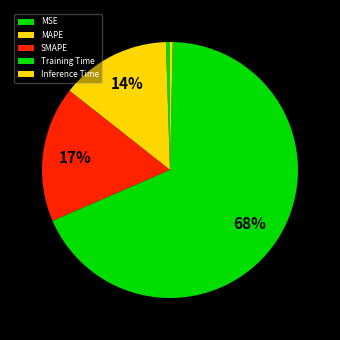

What is the largest slice in the pie chart?

Training Time